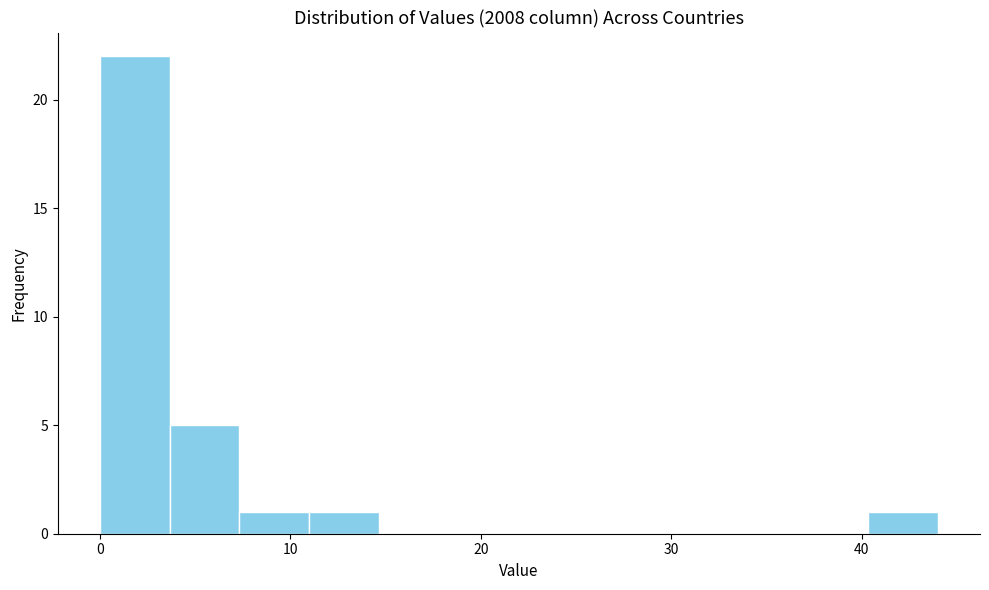

Around what value on the x-axis is the tallest bar? Give the approximate position of its centre, as read against the axis.

2